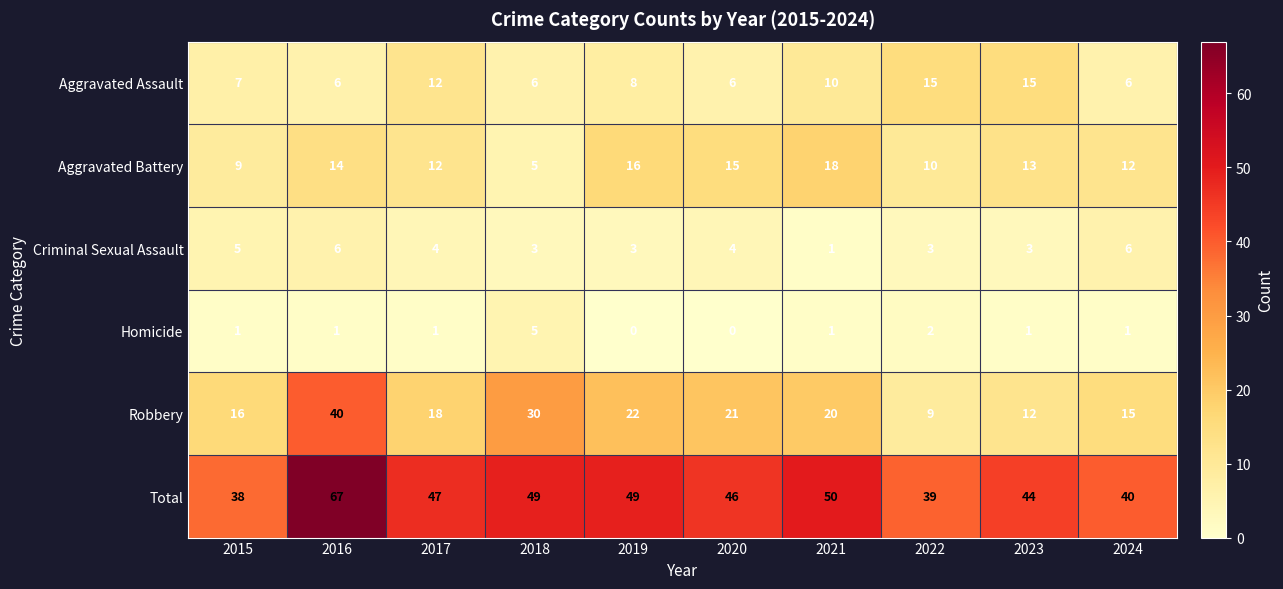

What is the difference between the highest and lowest values at 2020?

46